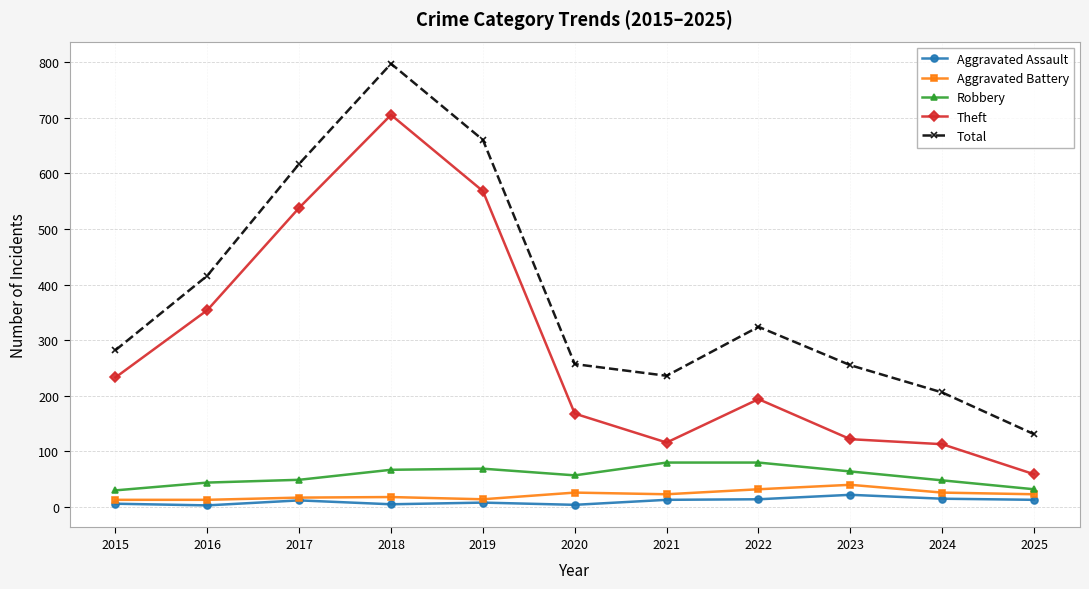

Between 2020 and 2022, which series saw the biggest shift?

Total